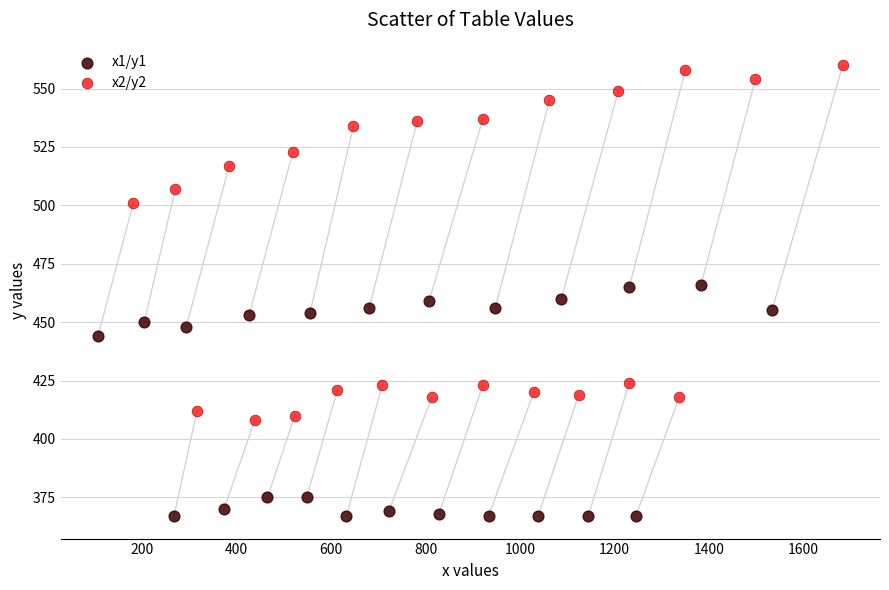

Which series has the largest Y range (max minus min)?

x2/y2